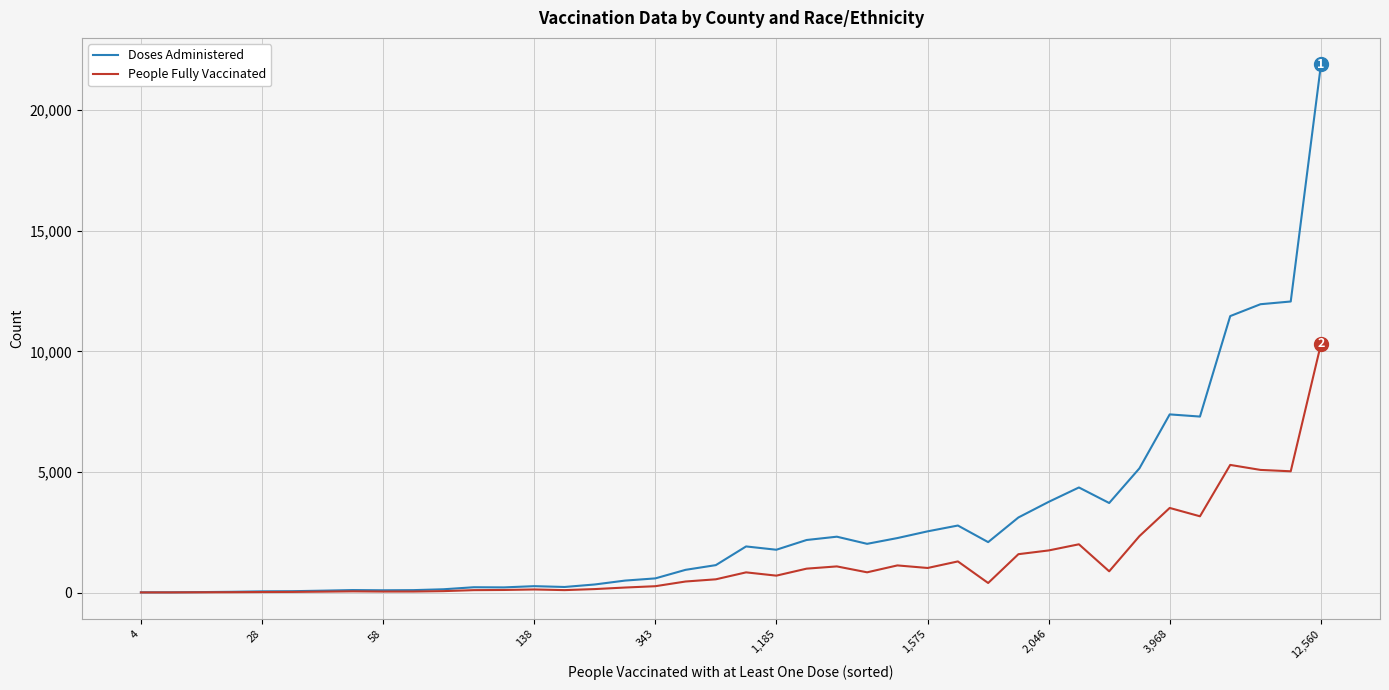

How many categories are shown in the chart?

40